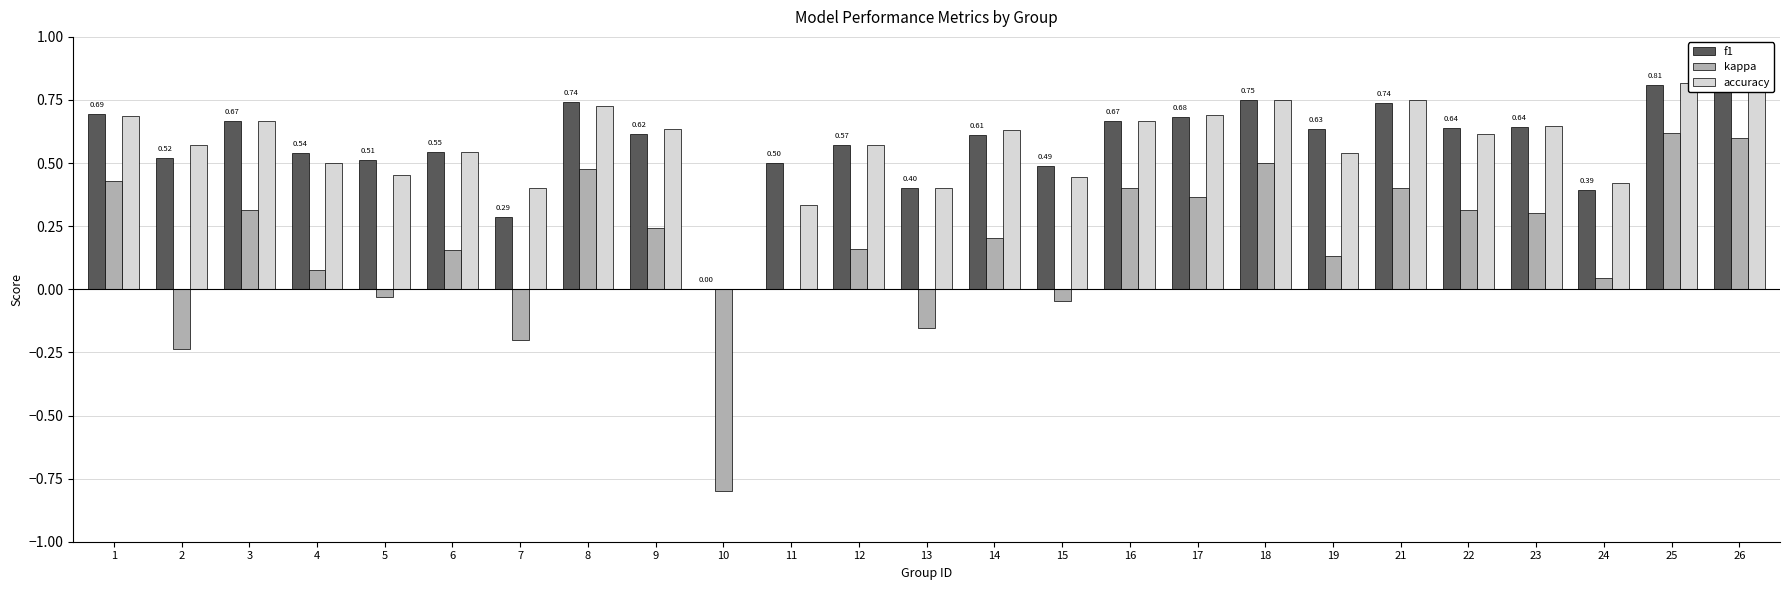

How many values in the f1 series exceed 0?

24